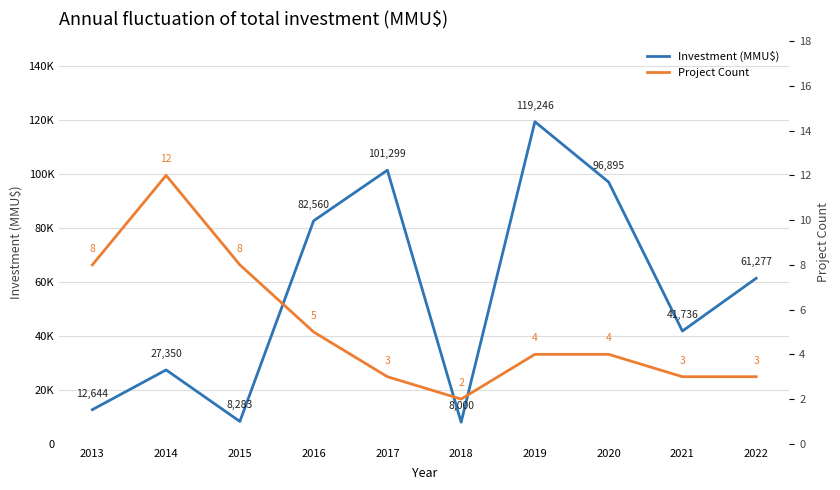

Where is the first local minimum for Investment (MMU$)?

2015